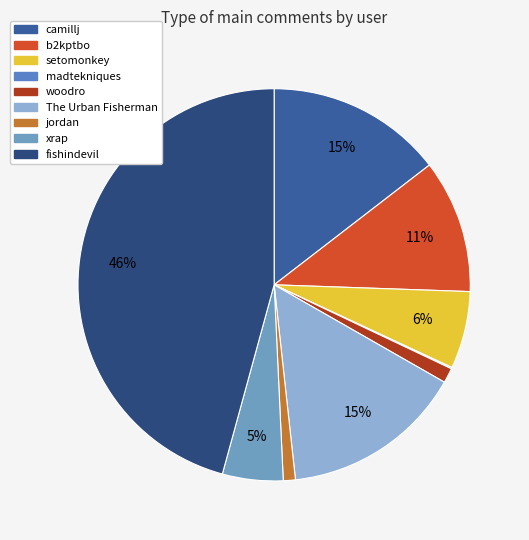

Rank the categories by value from lowest to highest.

madtekniques, jordan, woodro, xrap, setomonkey, b2kptbo, camillj, The Urban Fisherman, fishindevil